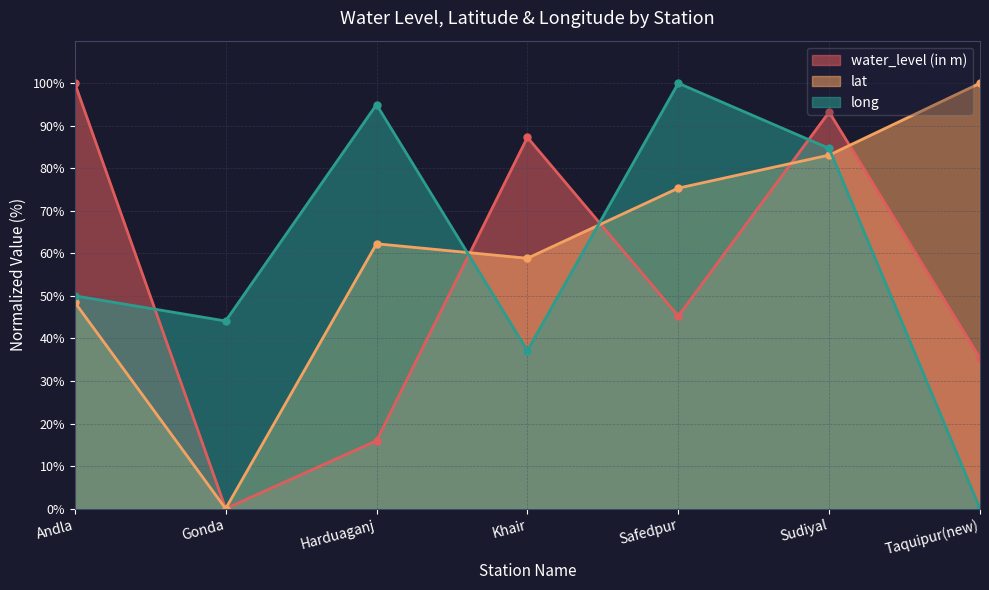

The value of water_level (in m) at Sudiyal is 32.4. True or false?

False